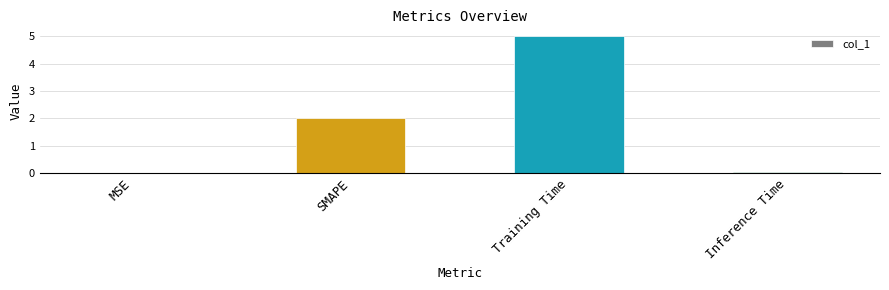

The value at SMAPE is 2.7. True or false?

False